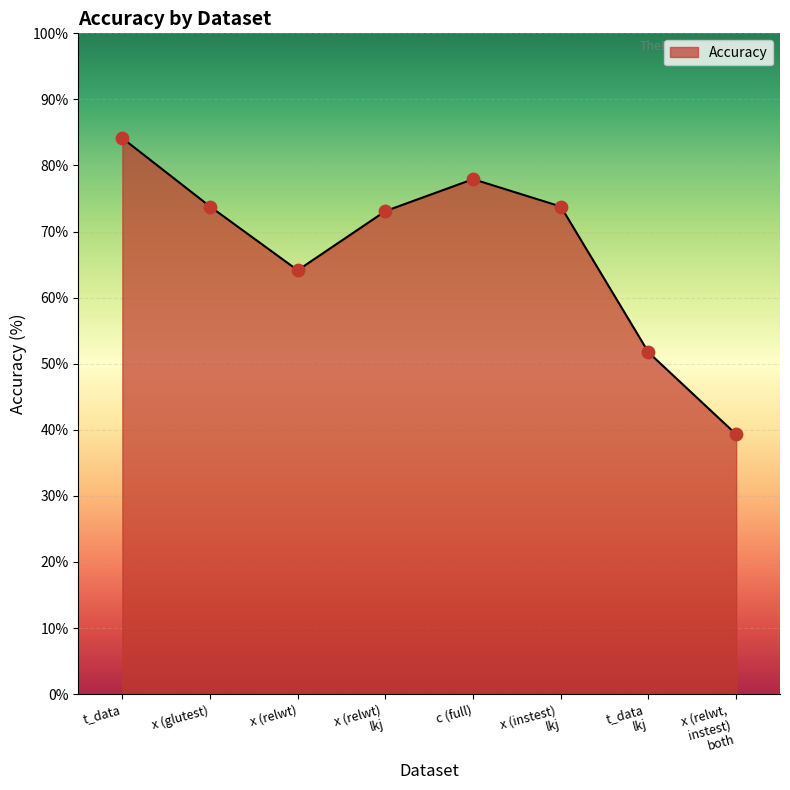

Approximately how many times larger is the value at x (relwt) compared to c (full)?

0.8